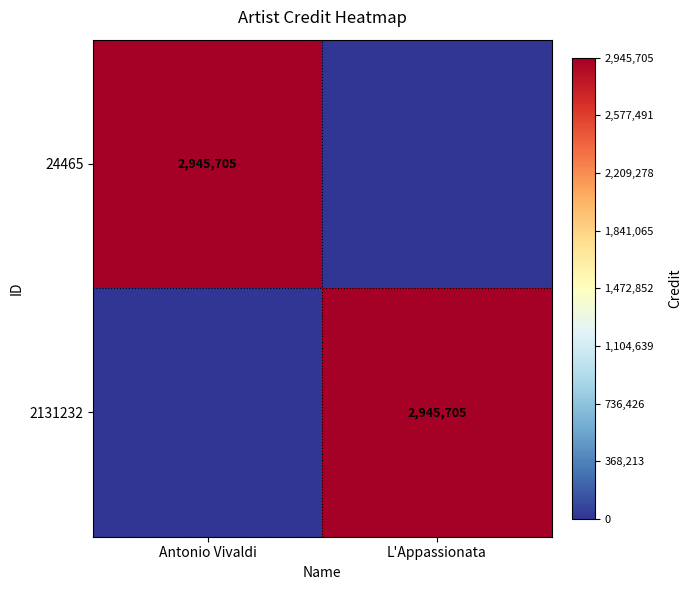

Between L'Appassionata and Antonio Vivaldi, which is larger?

Antonio Vivaldi